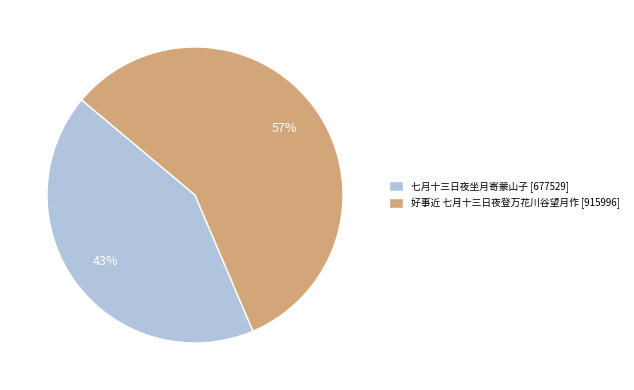

Does 七月十三日夜坐月寄蒙山子 account for over 50% of the chart?

No